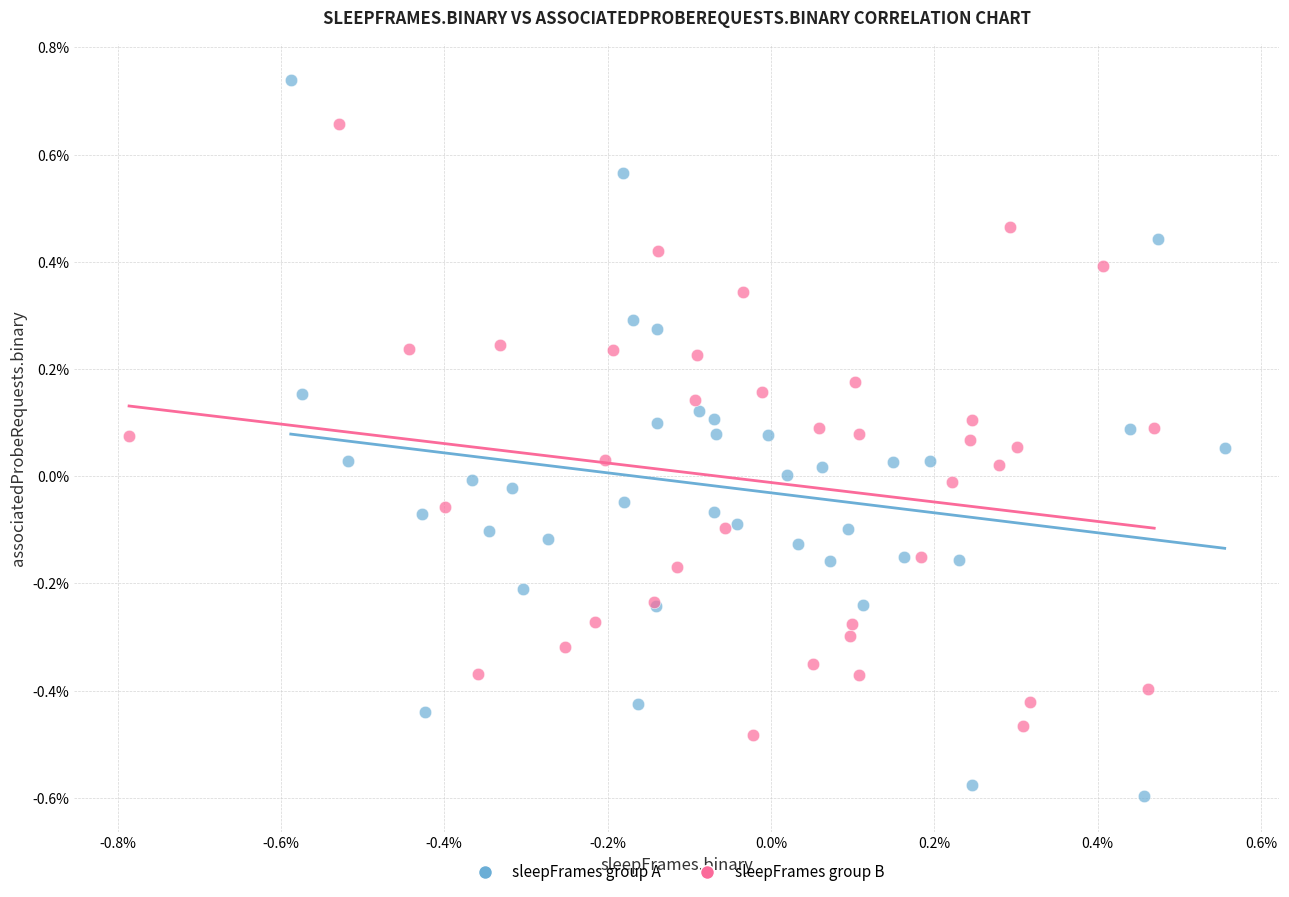

What are all the series names shown in the legend?

sleepFrames group A, sleepFrames group B